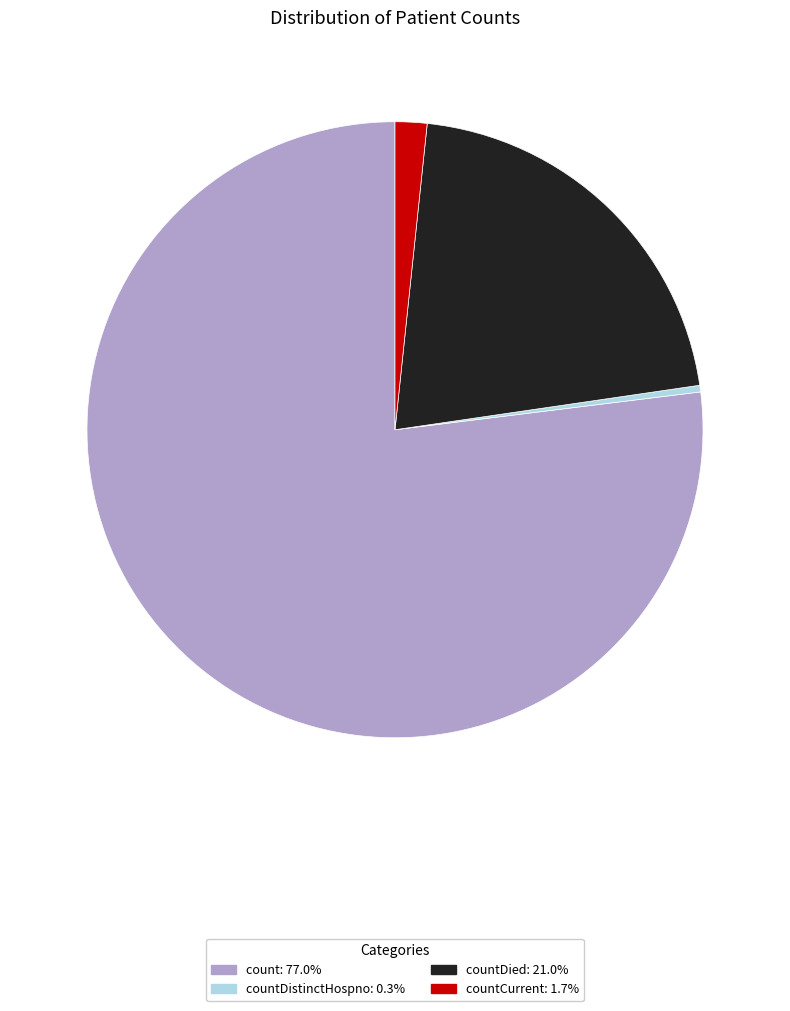

Is there any slice that represents more than half of the pie?

Yes